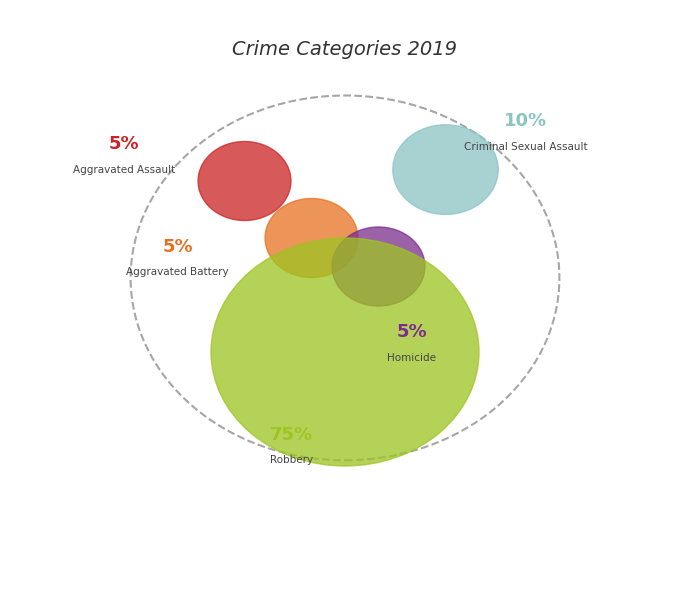

To the nearest percent, what is the difference between the largest and smallest slice percentages?

70%